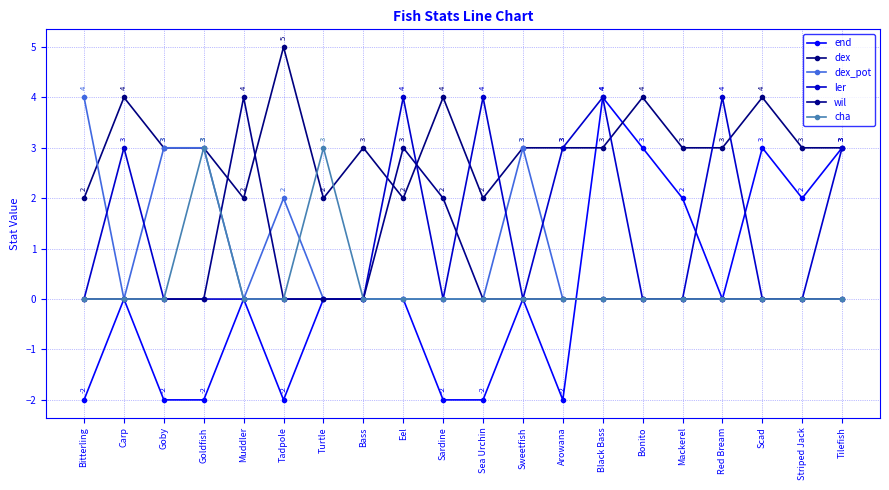

What is the label of the 8th point from the right?

Arowana